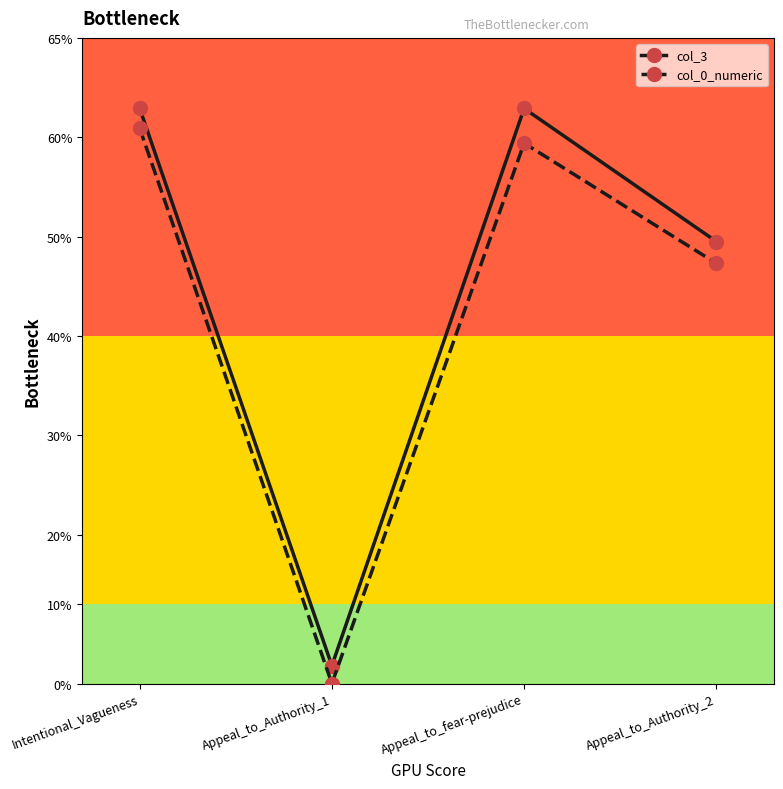

Is this an area chart (filled region under the line)?

No